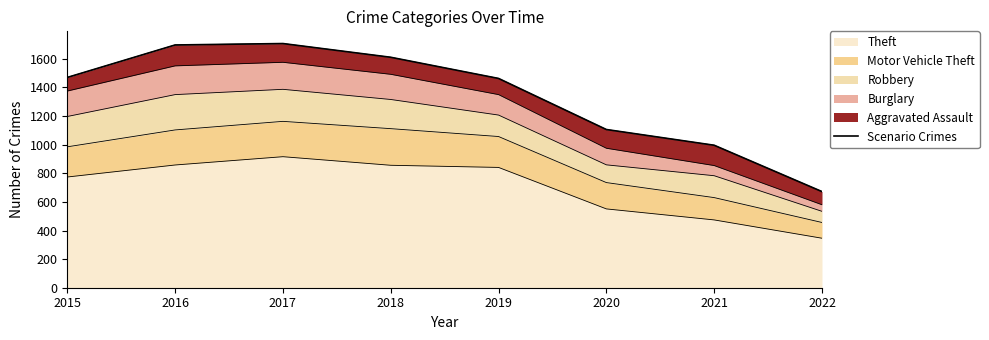

The value at 2020 is 1595. True or false?

False